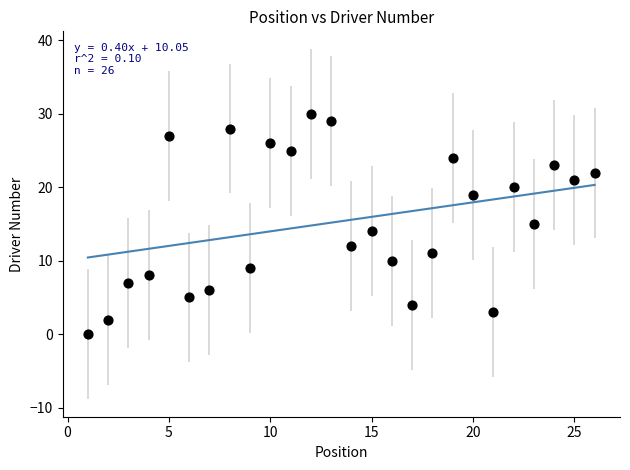

What is the range of X values (max minus min)?

25